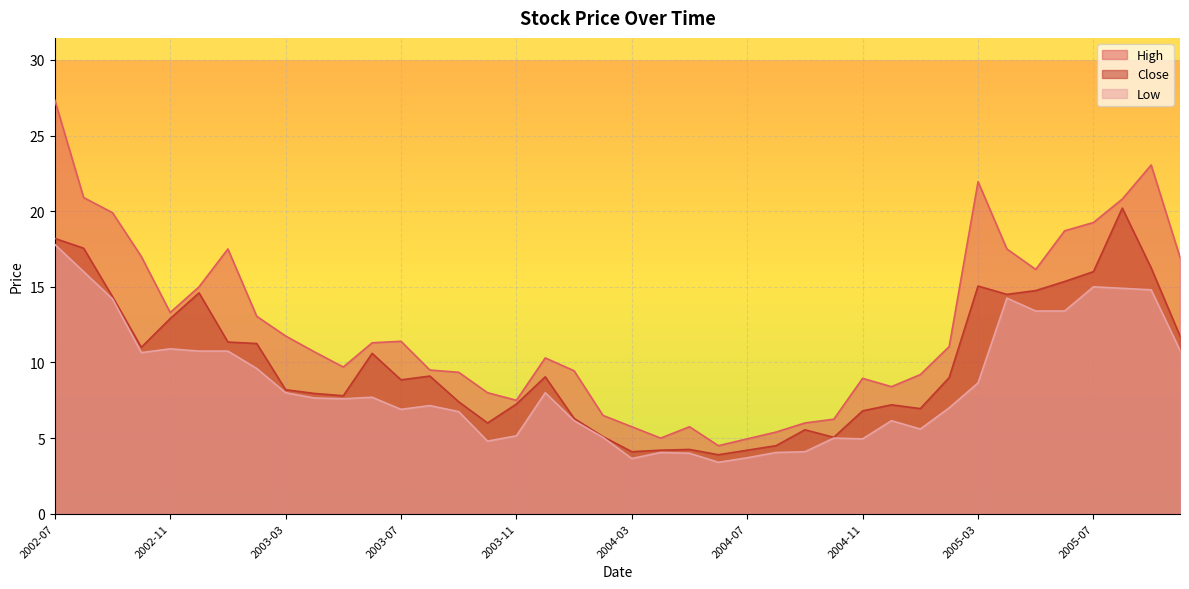

What is the difference between the second highest and second lowest values in the Close series?

14.1